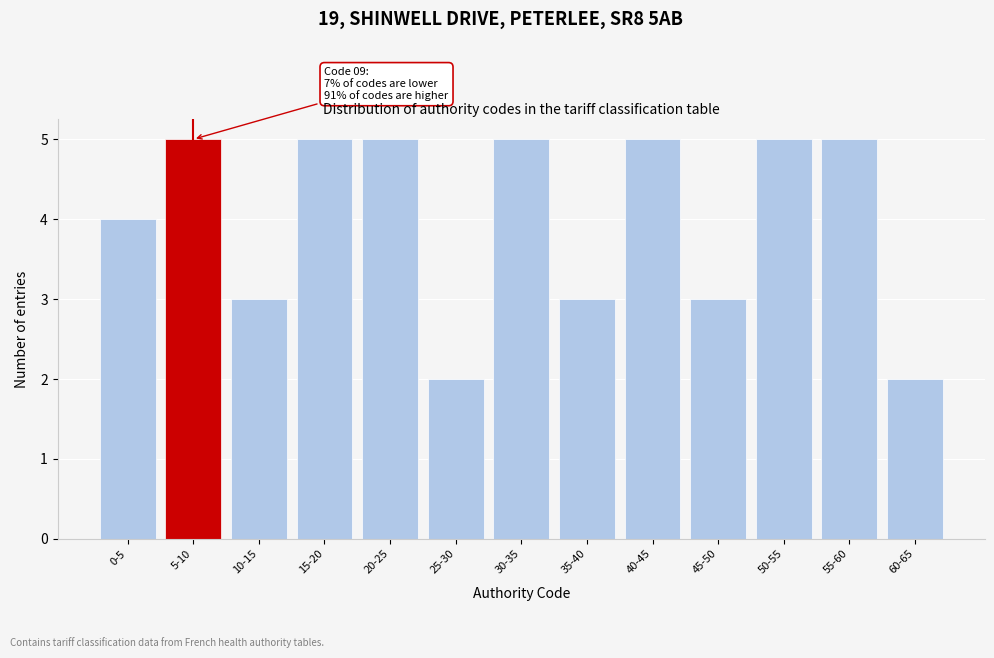

Reading left to right, extract all data points from this chart.

4	5	3	5	5	2	5	3	5	3	5	5	2